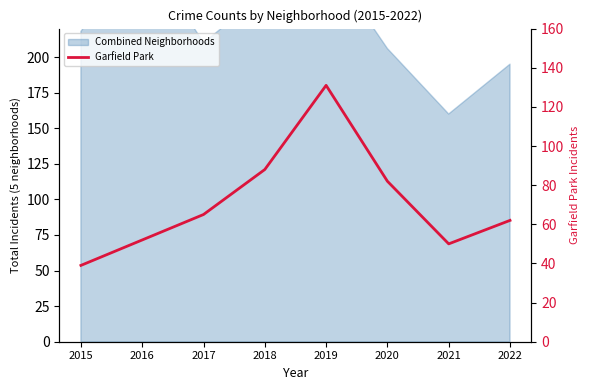

The value at 2015 is 39. True or false?

True